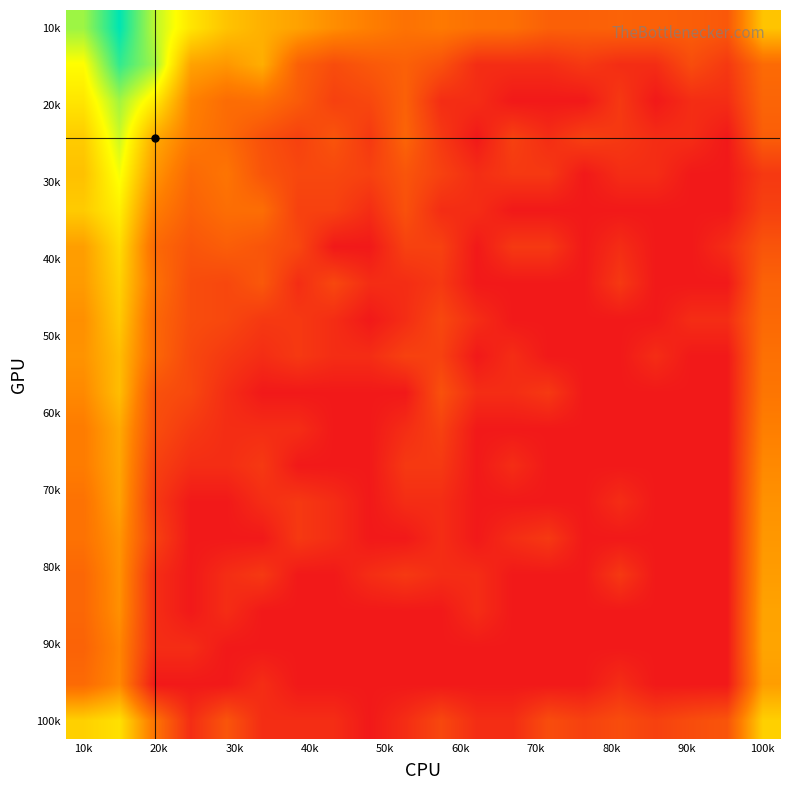

How many distinct data groups are displayed?

20